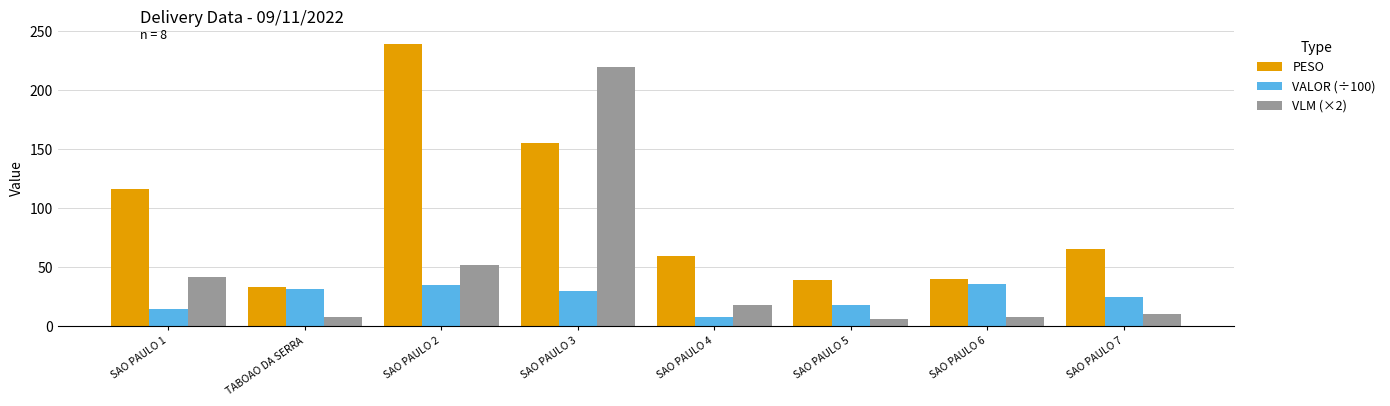

What is the label of the 6th bar from the left?

SAO PAULO 5